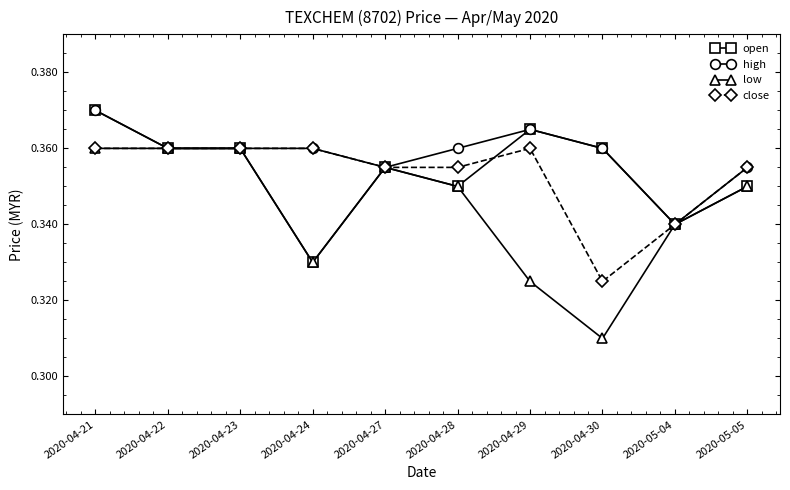

Which category has the lowest value in the close series?

2020-04-30